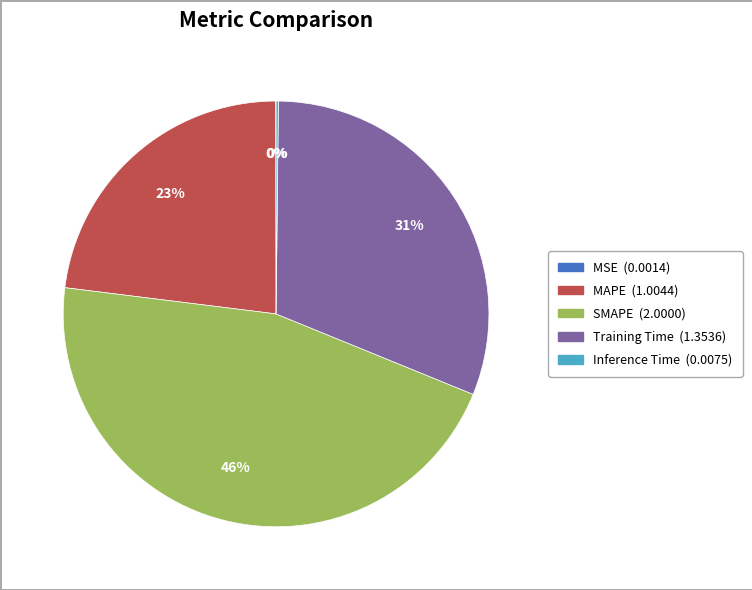

Which category has the biggest portion of the pie?

SMAPE